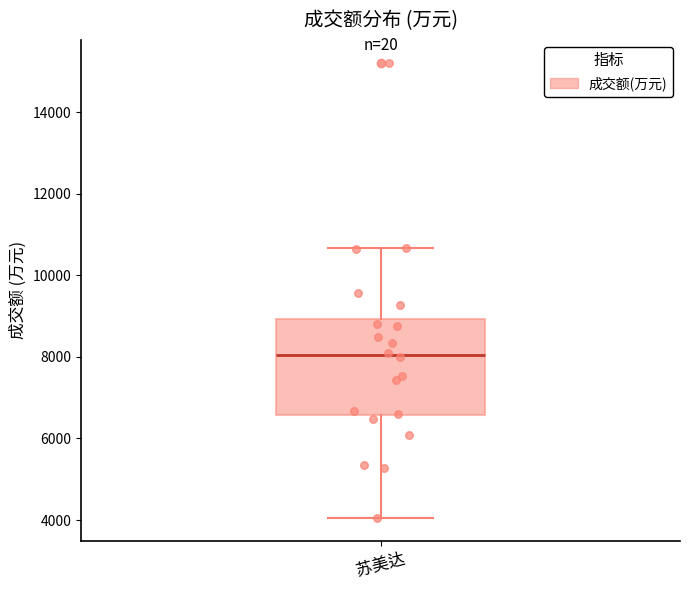

Read this box plot against the y-axis: the position of the median line, the range covered by the box, and the ends of both whiskers. The values are not printed on the chart, so give them approximately, as read against the axis.

median 8000, box 6600 to 9000, whiskers 4000 to 10600